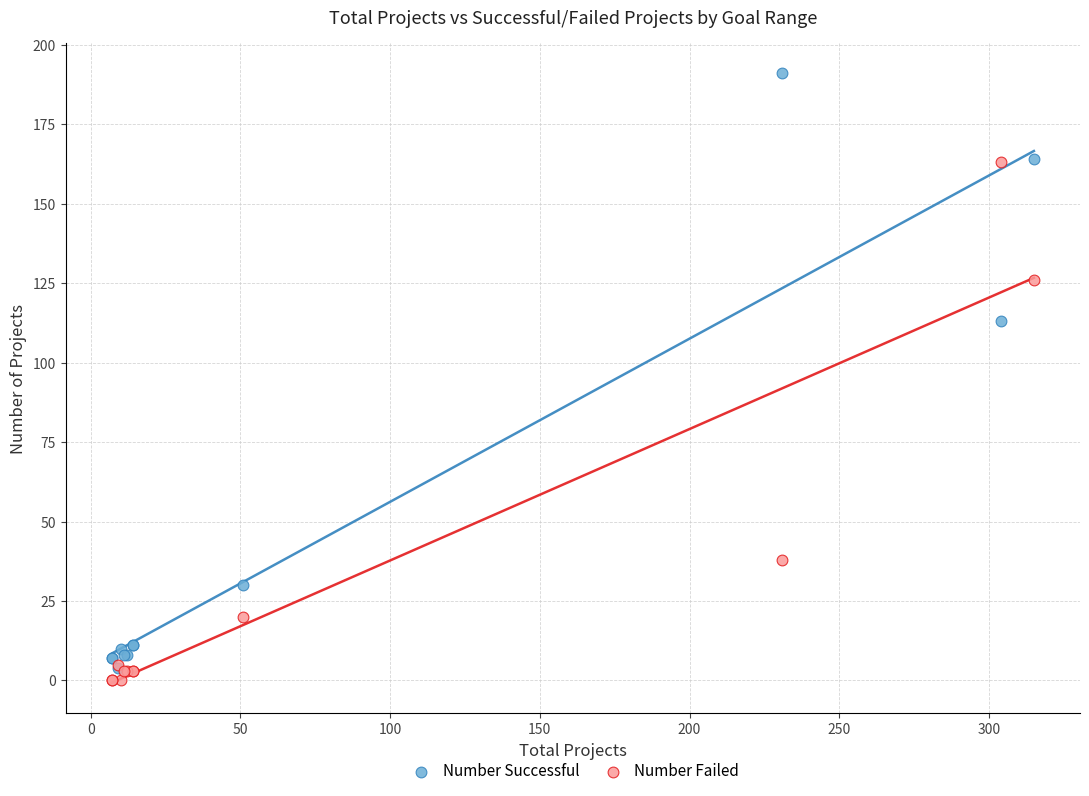

Across all series, what Y value is closest to 95?

113